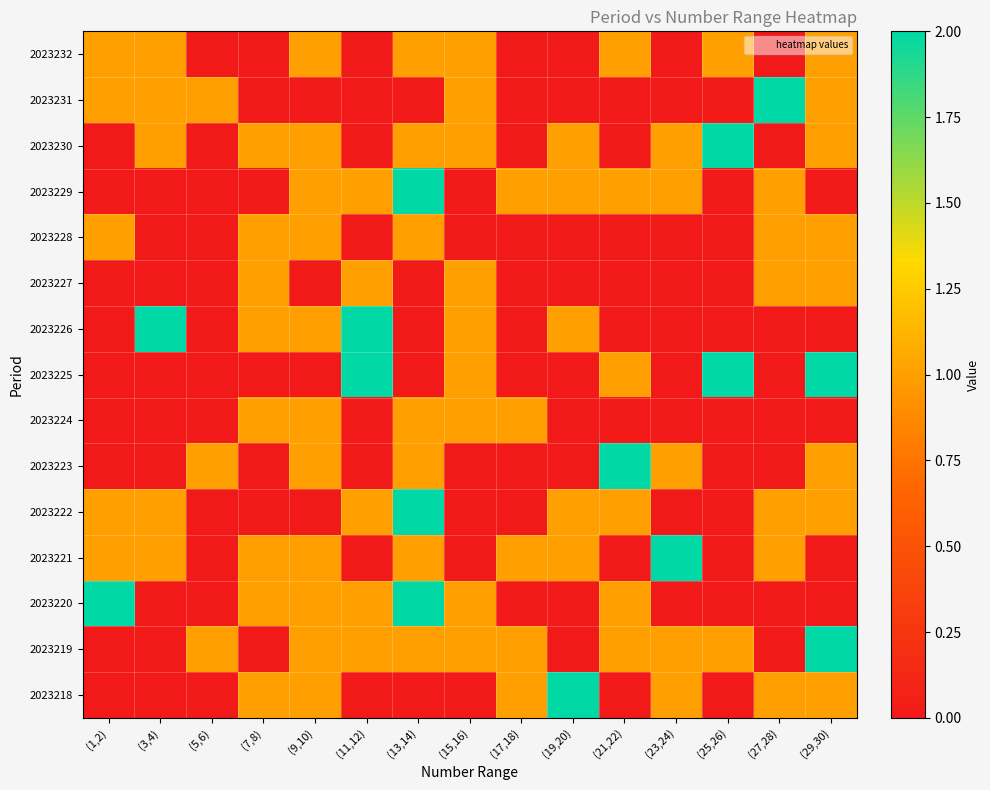

Reading left to right, what are all the values shown in this chart?

2023232: (1,2)=1	(3,4)=1	(5,6)=0	(7,8)=0	(9,10)=1	(11,12)=0	(13,14)=1	(15,16)=1	(17,18)=0	(19,20)=0	(21,22)=1	(23,24)=0	(25,26)=1	(27,28)=0	(29,30)=1
2023231: (1,2)=1	(3,4)=1	(5,6)=1	(7,8)=0	(9,10)=0	(11,12)=0	(13,14)=0	(15,16)=1	(17,18)=0	(19,20)=0	(21,22)=0	(23,24)=0	(25,26)=0	(27,28)=2	(29,30)=1
2023230: (1,2)=0	(3,4)=1	(5,6)=0	(7,8)=1	(9,10)=1	(11,12)=0	(13,14)=1	(15,16)=1	(17,18)=0	(19,20)=1	(21,22)=0	(23,24)=1	(25,26)=2	(27,28)=0	(29,30)=1
2023229: (1,2)=0	(3,4)=0	(5,6)=0	(7,8)=0	(9,10)=1	(11,12)=1	(13,14)=2	(15,16)=0	(17,18)=1	(19,20)=1	(21,22)=1	(23,24)=1	(25,26)=0	(27,28)=1	(29,30)=0
2023228: (1,2)=1	(3,4)=0	(5,6)=0	(7,8)=1	(9,10)=1	(11,12)=0	(13,14)=1	(15,16)=0	(17,18)=0	(19,20)=0	(21,22)=0	(23,24)=0	(25,26)=0	(27,28)=1	(29,30)=1
2023227: (1,2)=0	(3,4)=0	(5,6)=0	(7,8)=1	(9,10)=0	(11,12)=1	(13,14)=0	(15,16)=1	(17,18)=0	(19,20)=0	(21,22)=0	(23,24)=0	(25,26)=0	(27,28)=1	(29,30)=1
2023226: (1,2)=0	(3,4)=2	(5,6)=0	(7,8)=1	(9,10)=1	(11,12)=2	(13,14)=0	(15,16)=1	(17,18)=0	(19,20)=1	(21,22)=0	(23,24)=0	(25,26)=0	(27,28)=0	(29,30)=0
2023225: (1,2)=0	(3,4)=0	(5,6)=0	(7,8)=0	(9,10)=0	(11,12)=2	(13,14)=0	(15,16)=1	(17,18)=0	(19,20)=0	(21,22)=1	(23,24)=0	(25,26)=2	(27,28)=0	(29,30)=2
2023224: (1,2)=0	(3,4)=0	(5,6)=0	(7,8)=1	(9,10)=1	(11,12)=0	(13,14)=1	(15,16)=1	(17,18)=1	(19,20)=0	(21,22)=0	(23,24)=0	(25,26)=0	(27,28)=0	(29,30)=0
2023223: (1,2)=0	(3,4)=0	(5,6)=1	(7,8)=0	(9,10)=1	(11,12)=0	(13,14)=1	(15,16)=0	(17,18)=0	(19,20)=0	(21,22)=2	(23,24)=1	(25,26)=0	(27,28)=0	(29,30)=1
2023222: (1,2)=1	(3,4)=1	(5,6)=0	(7,8)=0	(9,10)=0	(11,12)=1	(13,14)=2	(15,16)=0	(17,18)=0	(19,20)=1	(21,22)=1	(23,24)=0	(25,26)=0	(27,28)=1	(29,30)=1
2023221: (1,2)=1	(3,4)=1	(5,6)=0	(7,8)=1	(9,10)=1	(11,12)=0	(13,14)=1	(15,16)=0	(17,18)=1	(19,20)=1	(21,22)=0	(23,24)=2	(25,26)=0	(27,28)=1	(29,30)=0
2023220: (1,2)=2	(3,4)=0	(5,6)=0	(7,8)=1	(9,10)=1	(11,12)=1	(13,14)=2	(15,16)=1	(17,18)=0	(19,20)=0	(21,22)=1	(23,24)=0	(25,26)=0	(27,28)=0	(29,30)=0
2023219: (1,2)=0	(3,4)=0	(5,6)=1	(7,8)=0	(9,10)=1	(11,12)=1	(13,14)=1	(15,16)=1	(17,18)=1	(19,20)=0	(21,22)=1	(23,24)=1	(25,26)=1	(27,28)=0	(29,30)=2
2023218: (1,2)=0	(3,4)=0	(5,6)=0	(7,8)=1	(9,10)=1	(11,12)=0	(13,14)=0	(15,16)=0	(17,18)=1	(19,20)=2	(21,22)=0	(23,24)=1	(25,26)=0	(27,28)=1	(29,30)=1